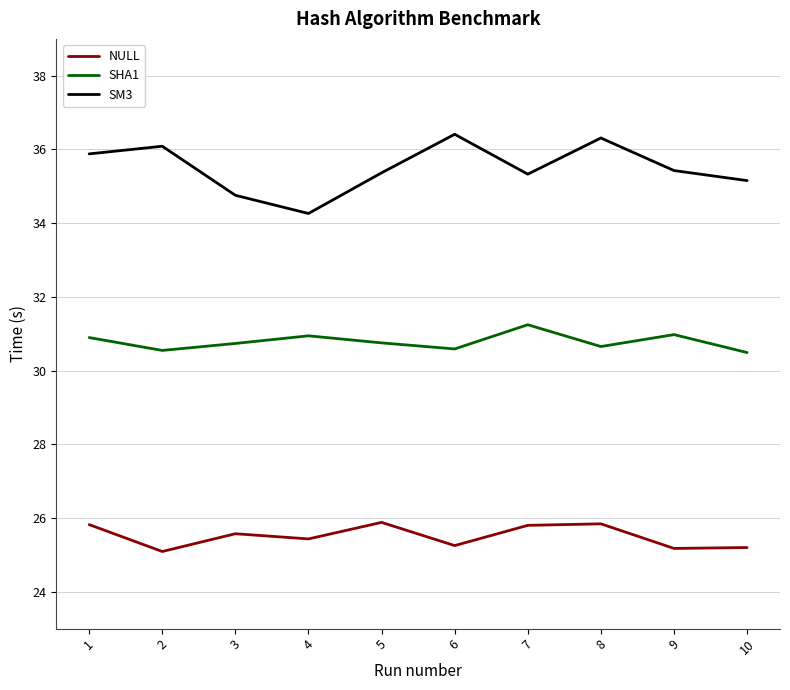

Read the SHA1 value at 10.

30.5